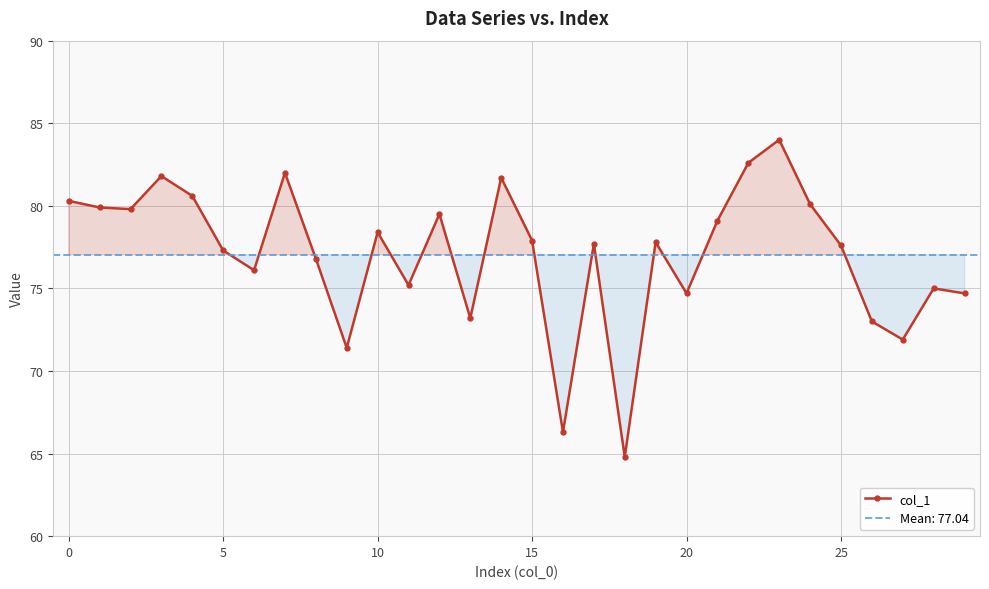

What is the ratio of the value at 25 to the value at 12?

1.0